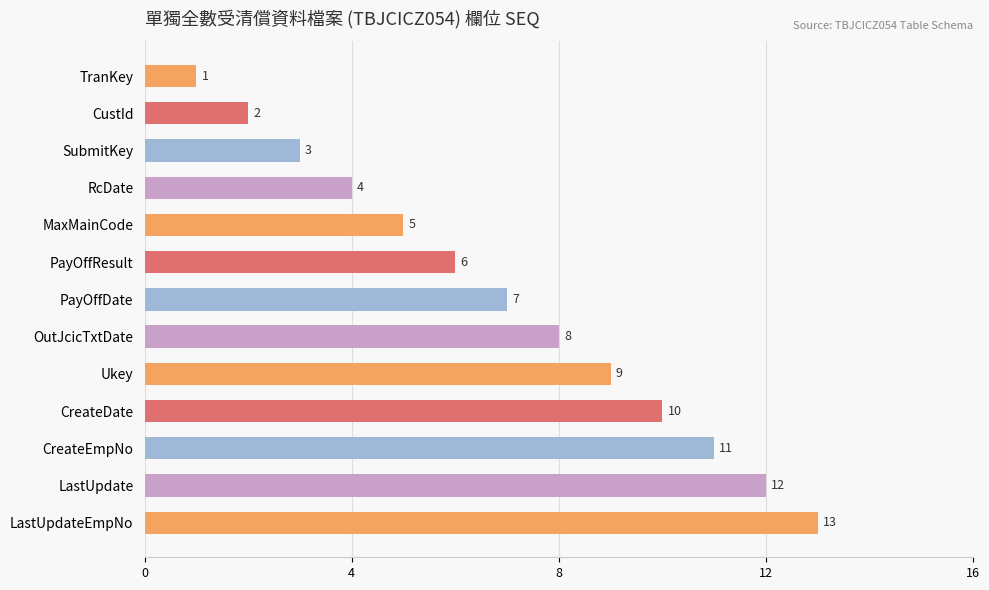

What is the approximate value at Ukey?

9